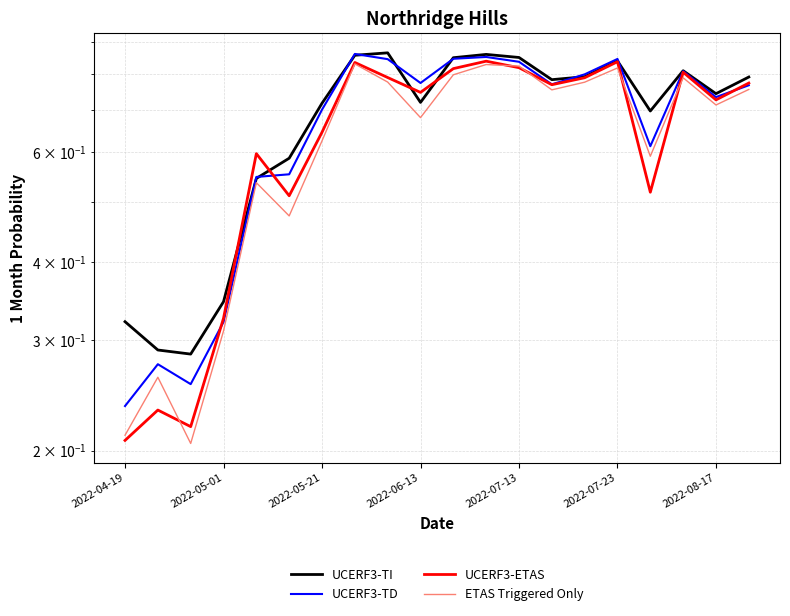

True or false: UCERF3-TD has a value of 0.1 at 2022-05-01.

False